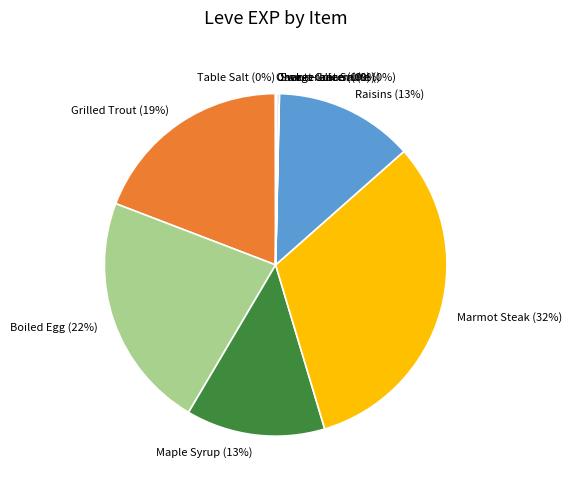

Combined, do Maple Syrup (13%) and Marmot Steak (32%) account for over 50%?

No